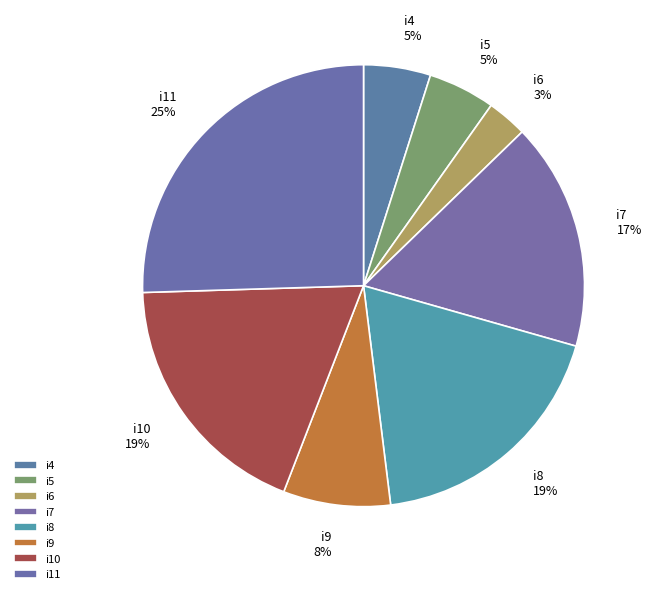

Which slice is the largest?

i11